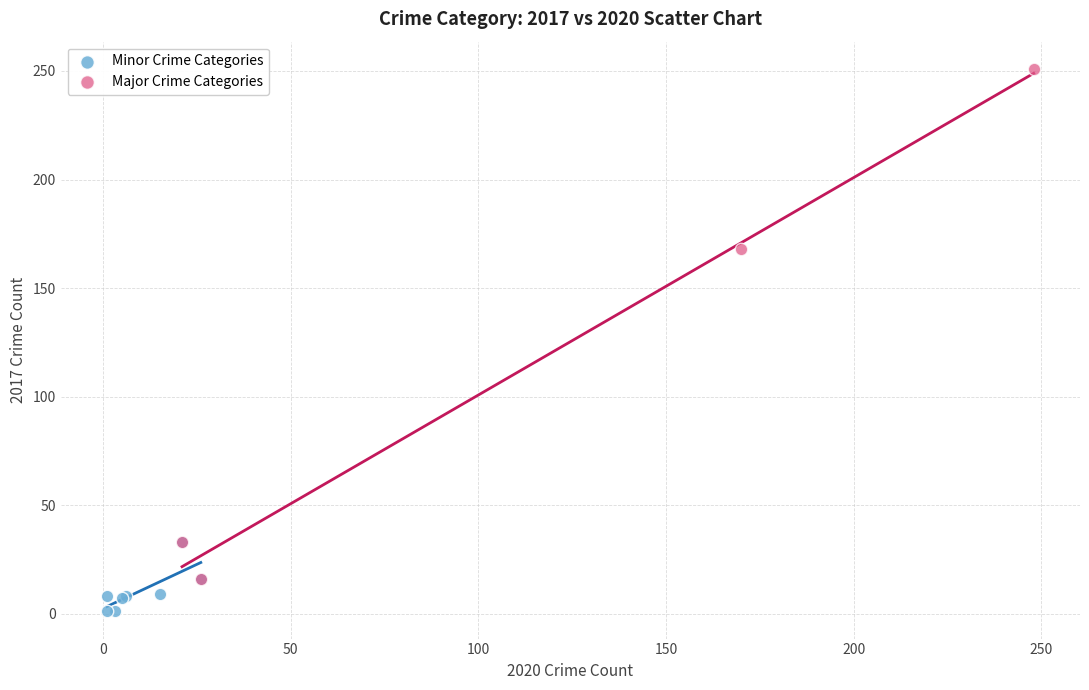

Which series contains the lowest Y value?

Minor Crime Categories